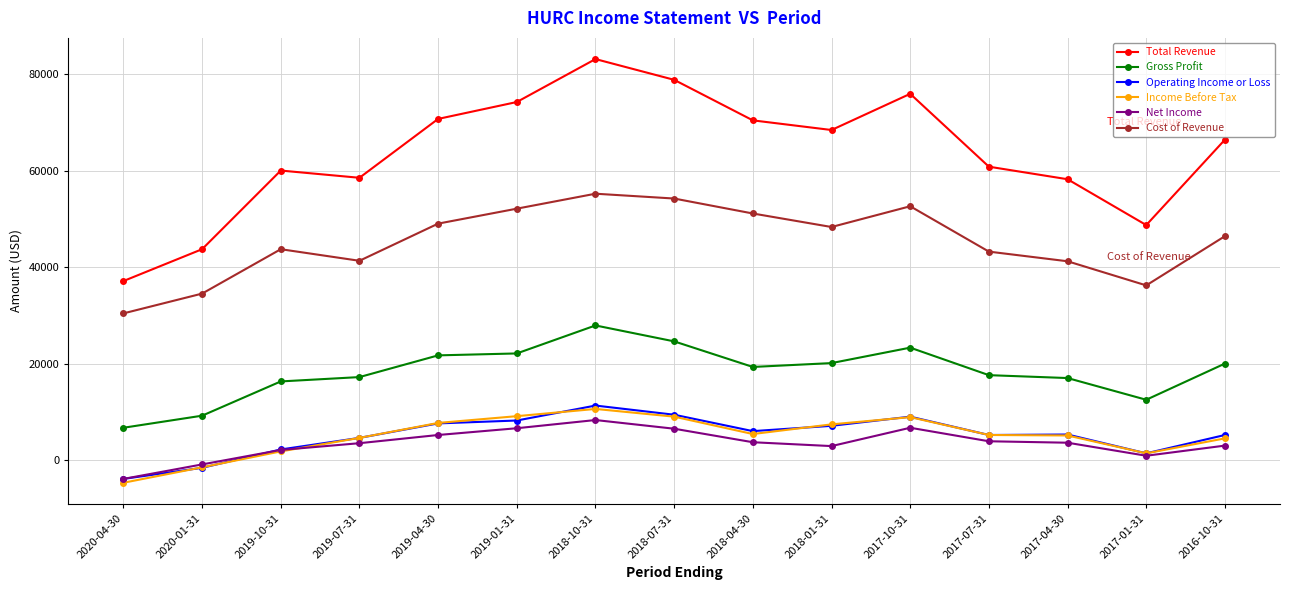

How many values in the Operating Income or Loss series are below 5300?

7